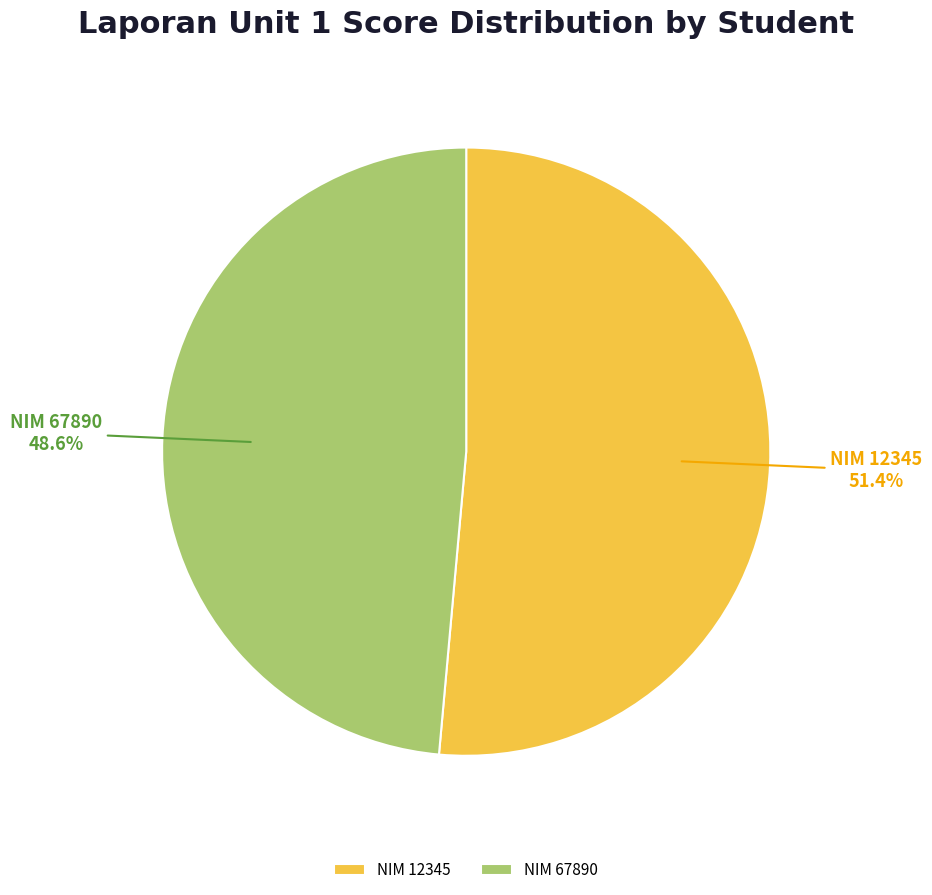

Approximately how many times larger is the value at NIM 12345 compared to NIM 67890?

1.1